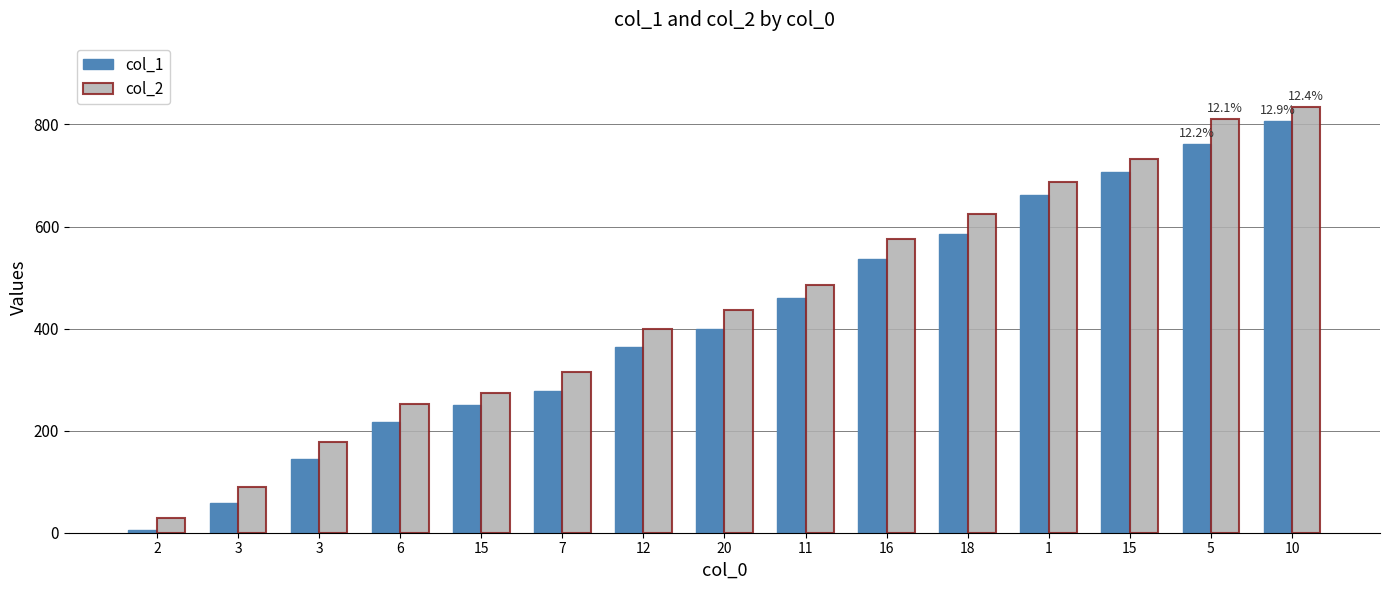

What is the value of the col_1 bar at the 5th from the left?

250